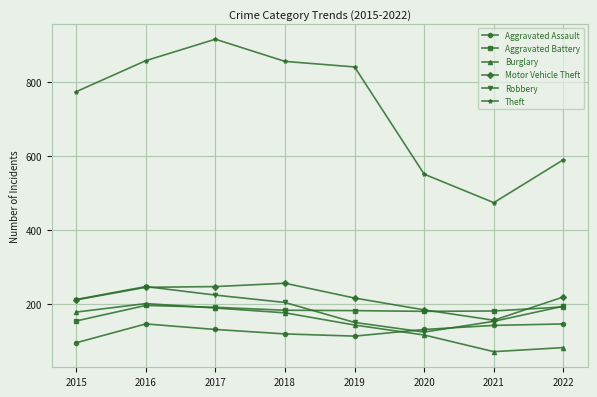

What is the total value across all series at 2019?

1645